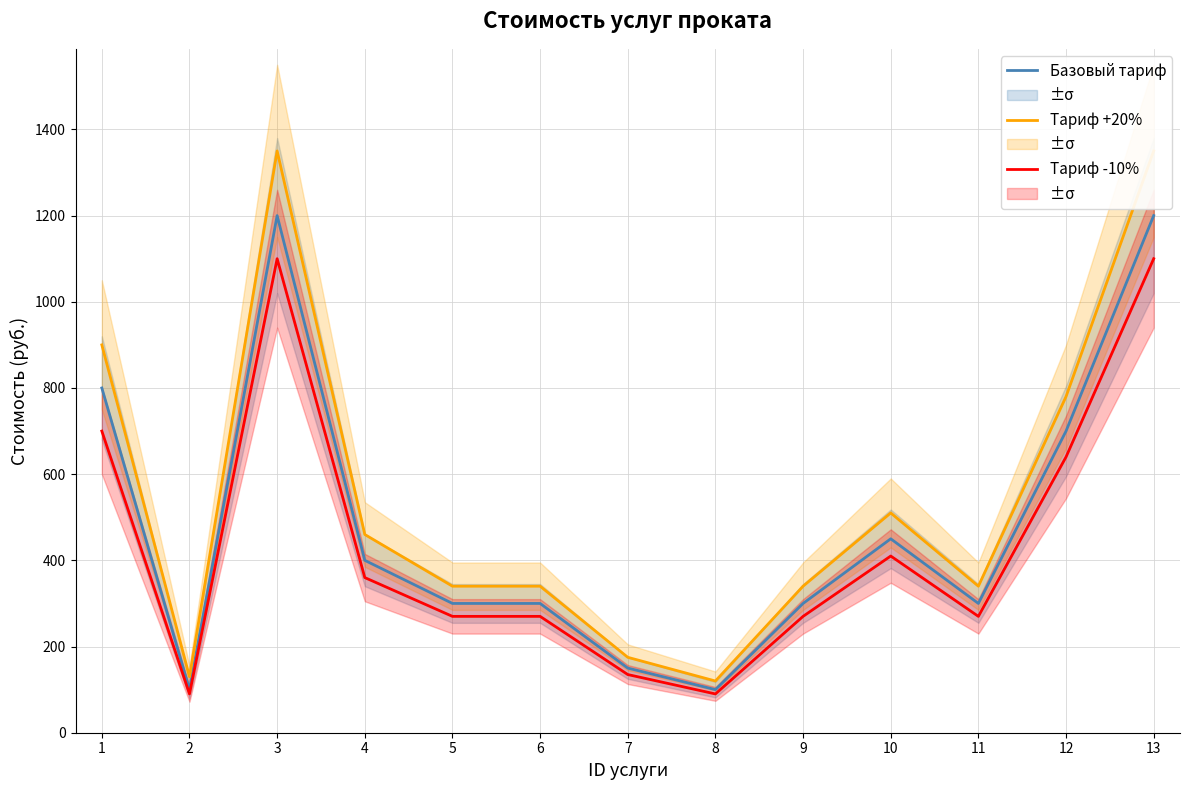

List the series in order of their peak value, lowest first.

Тариф -10%, Базовый тариф, Тариф +20%